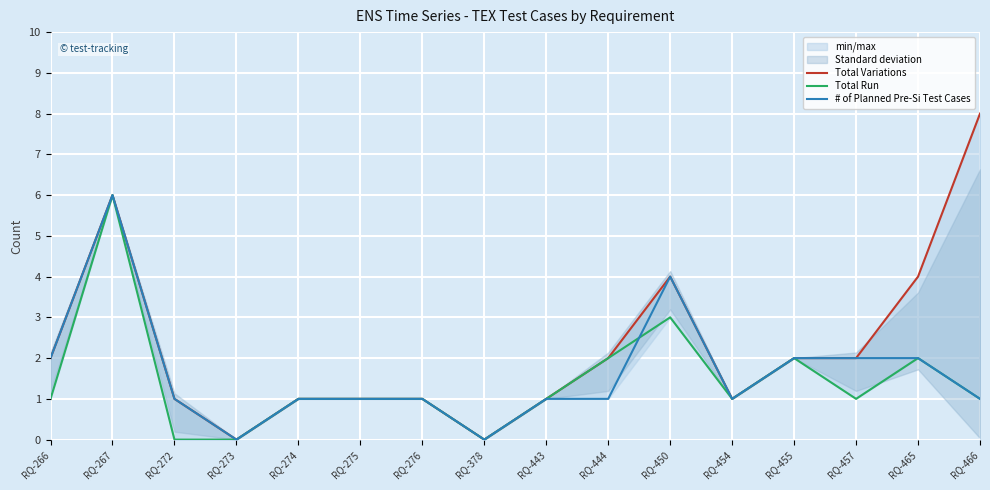

Which series changed the most between RQ-378 and RQ-465?

Total Variations